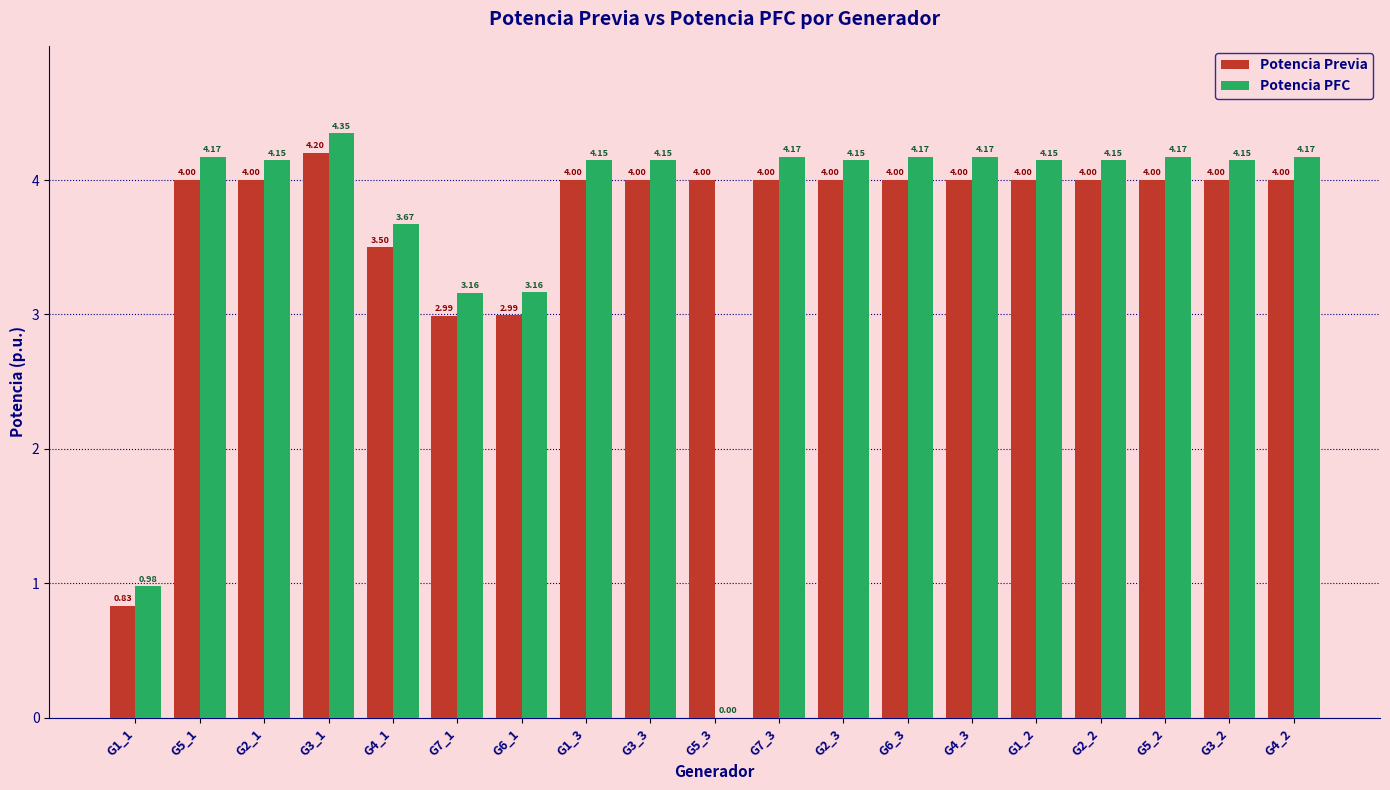

How many groups of bars are there?

19